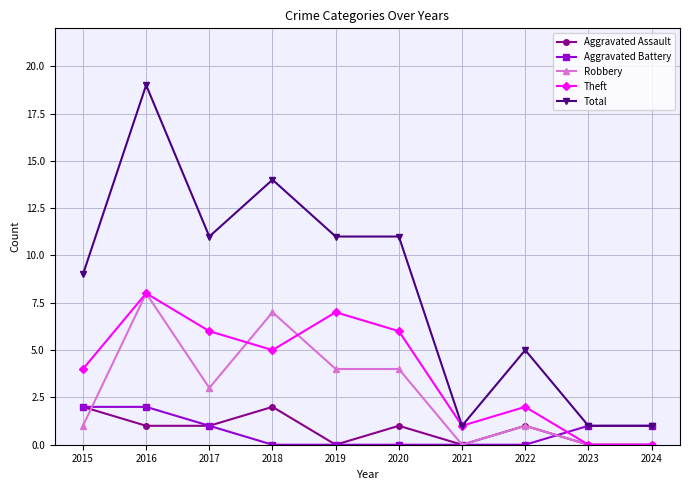

How many values in the Total series are below 11?

5